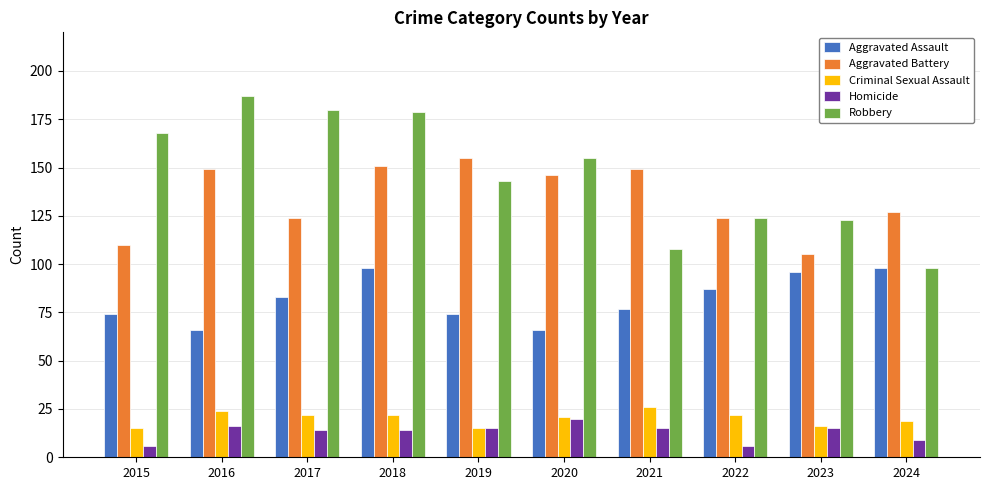

What is the sum of all Aggravated Assault values?

819